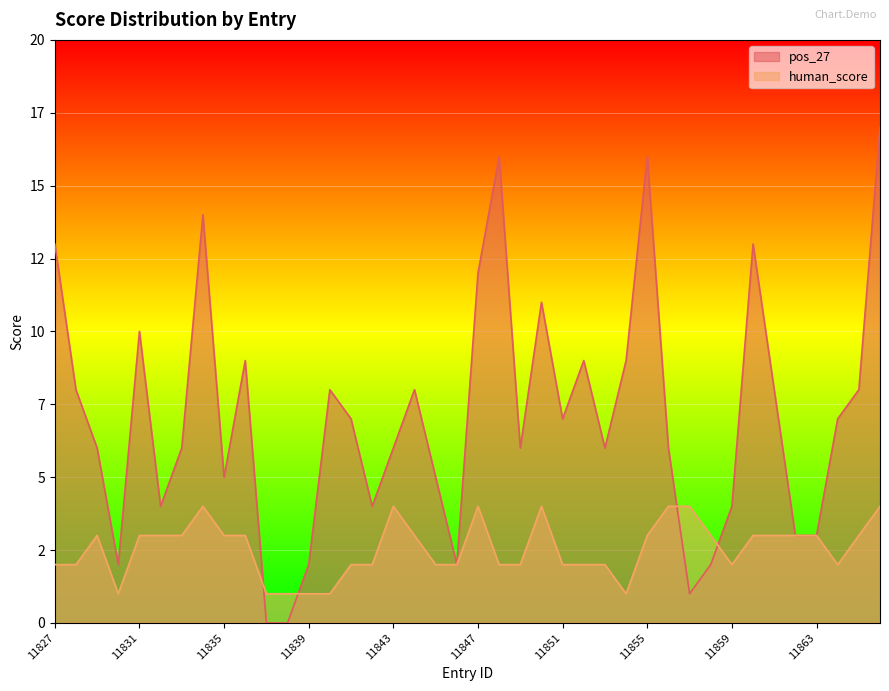

List the series in order of their peak value, highest first.

pos_27, human_score